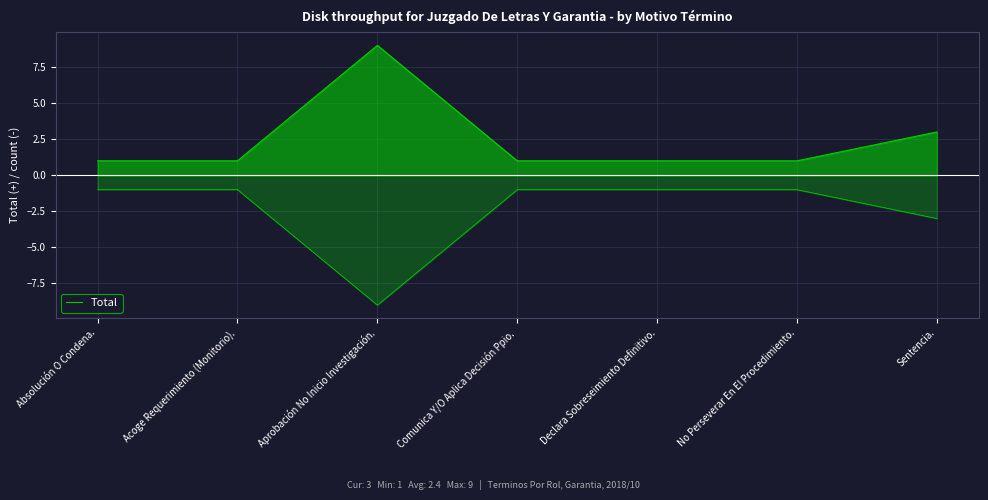

How many lines are shown in the chart?

1